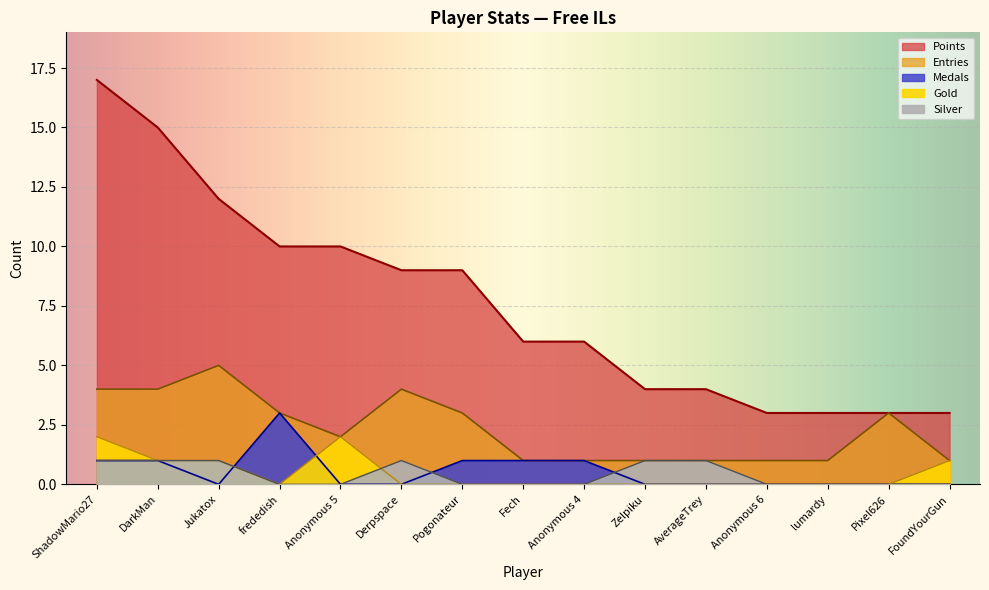

True or false: Points has more than 1 points higher than both neighbors.

False